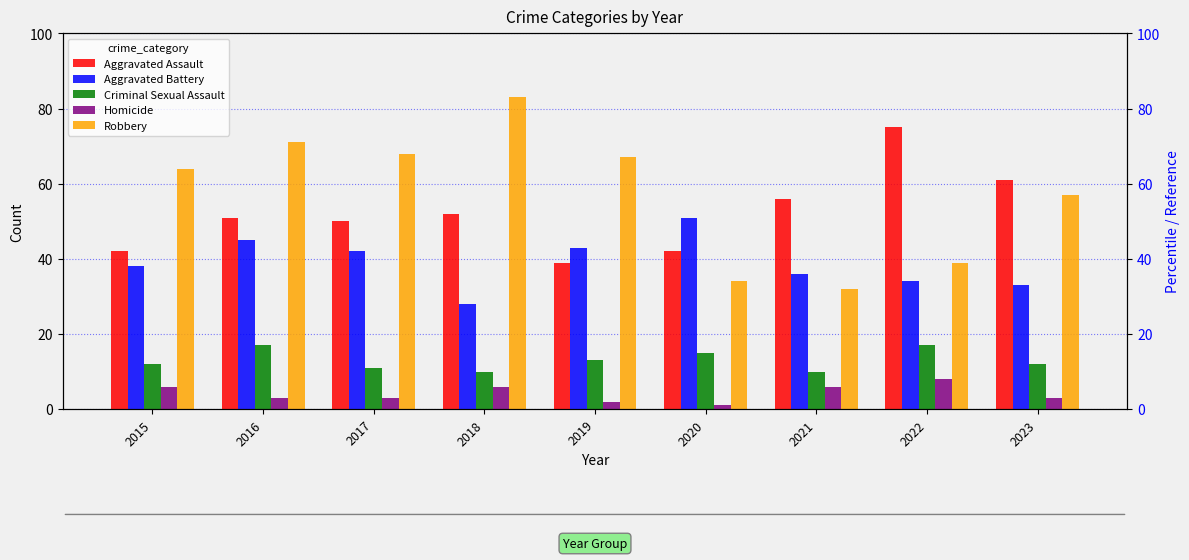

Where is Robbery nearest to the value 57?

2023